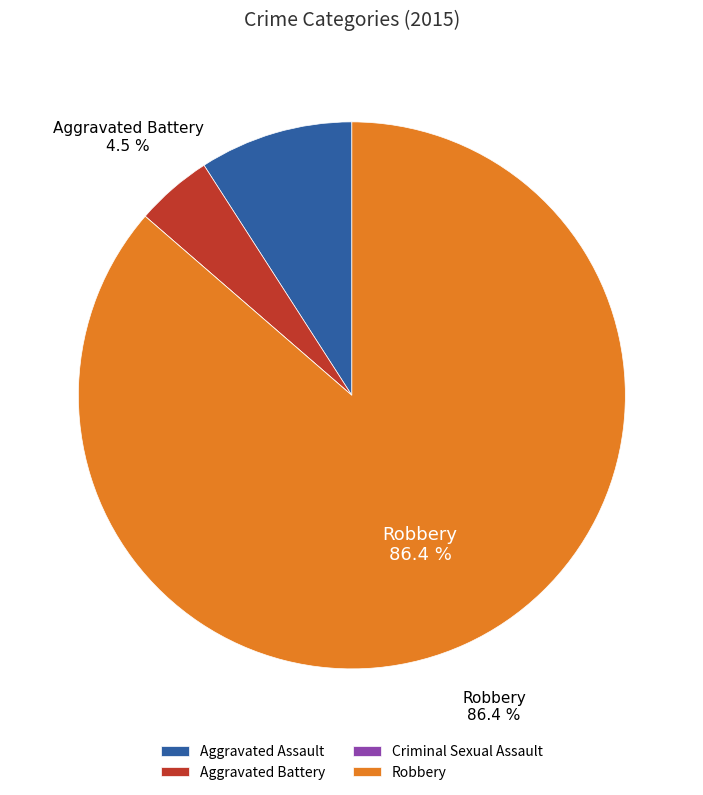

Which slice is the largest?

Robbery